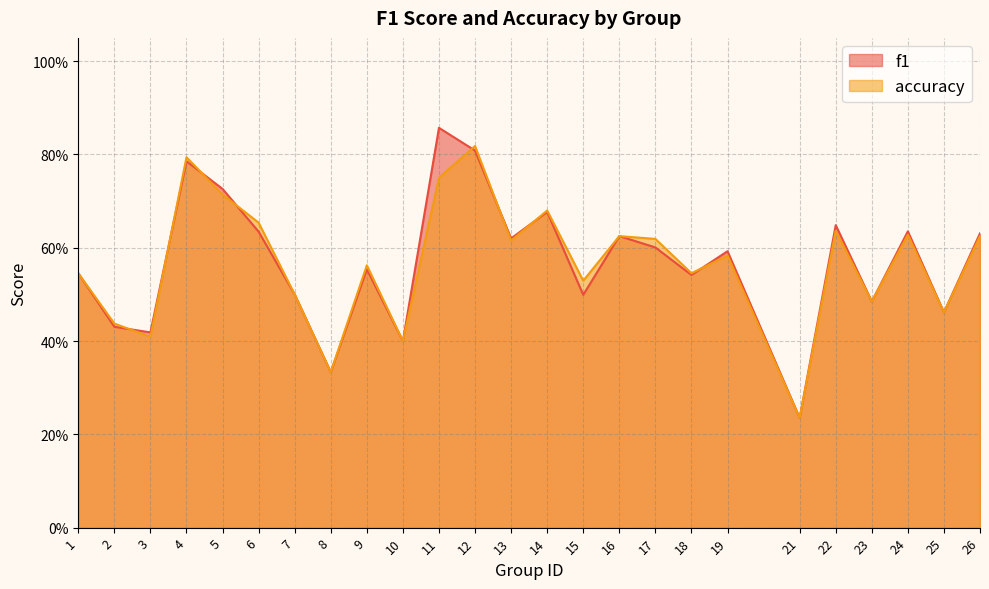

Where is the first local maximum for f1?

4